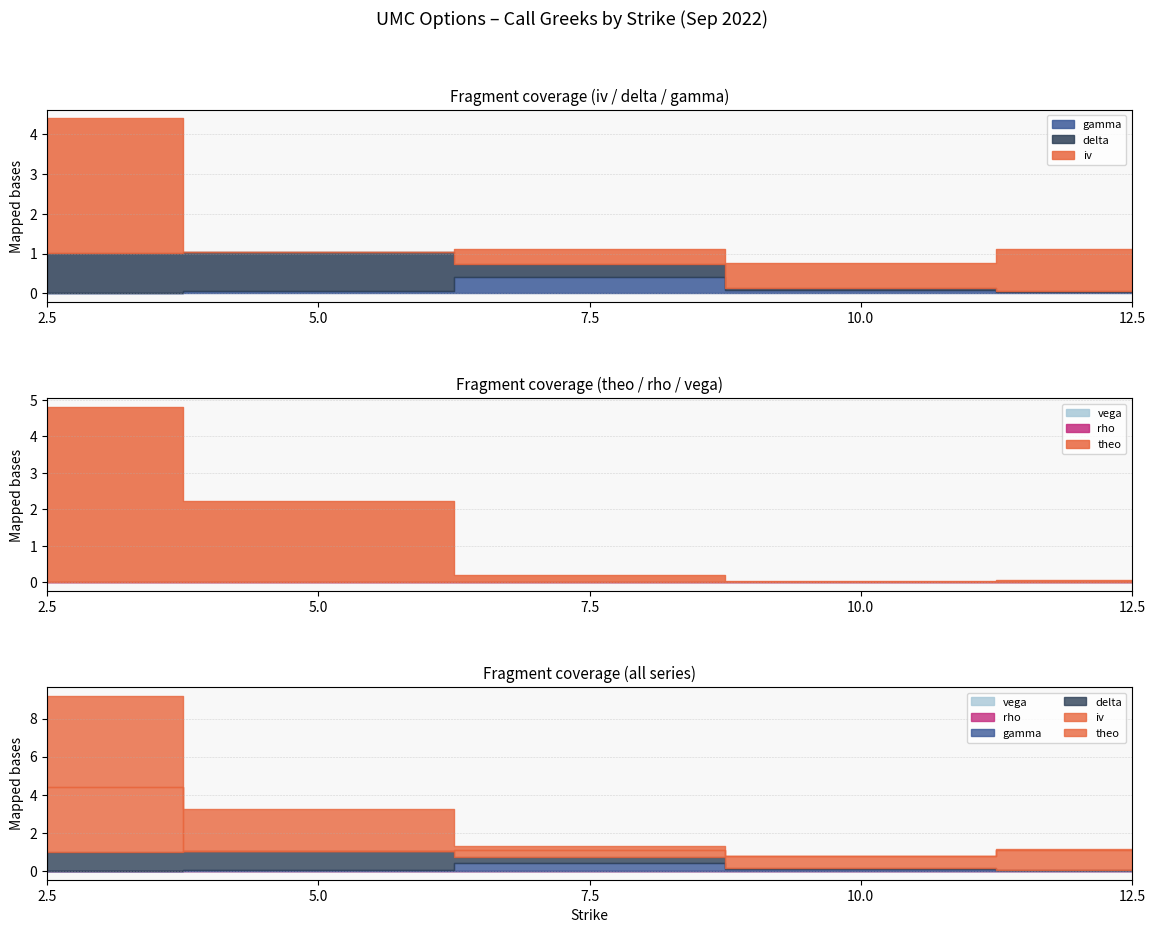

How many lines are shown in the chart?

6